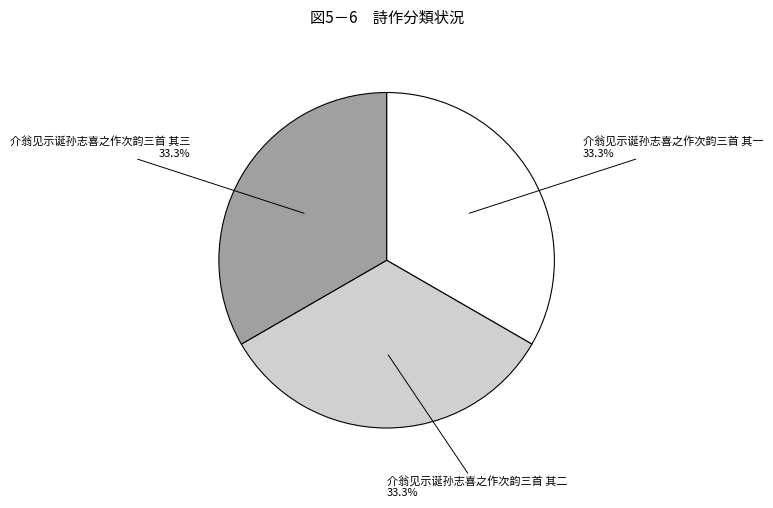

Is the sum of 介翁见示诞孙志喜之作次韵三首 其一 and 介翁见示诞孙志喜之作次韵三首 其三 greater than half?

Yes